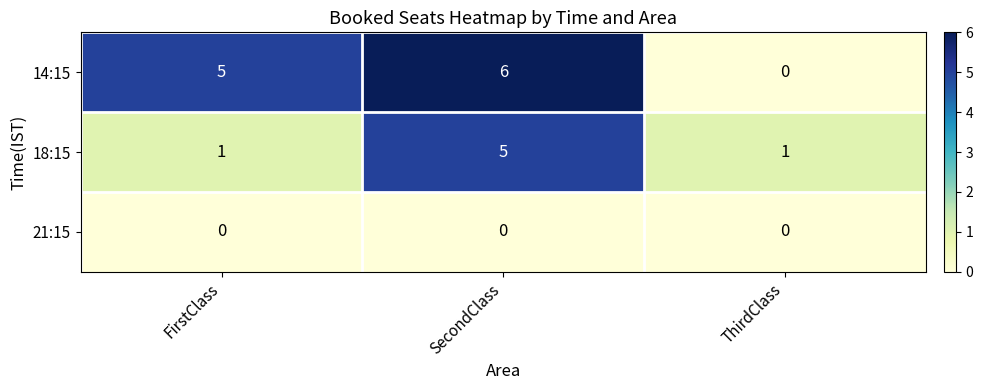

The value of 14:15 at SecondClass is 6. True or false?

True